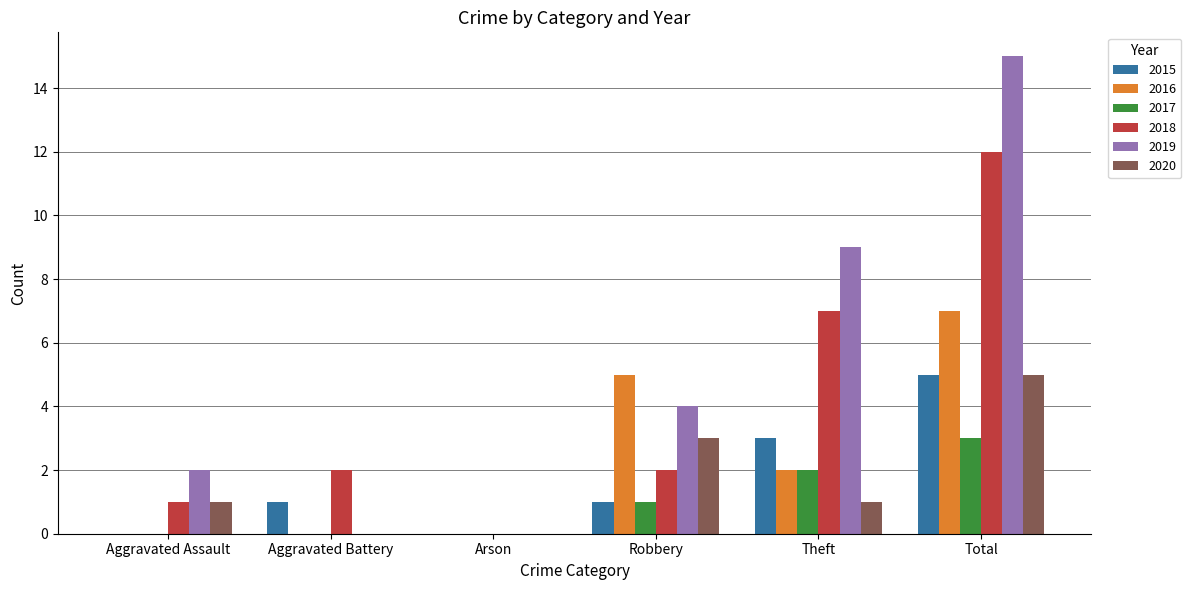

Is the value of 2015 at Robbery greater than the value of 2020 at Arson?

Yes